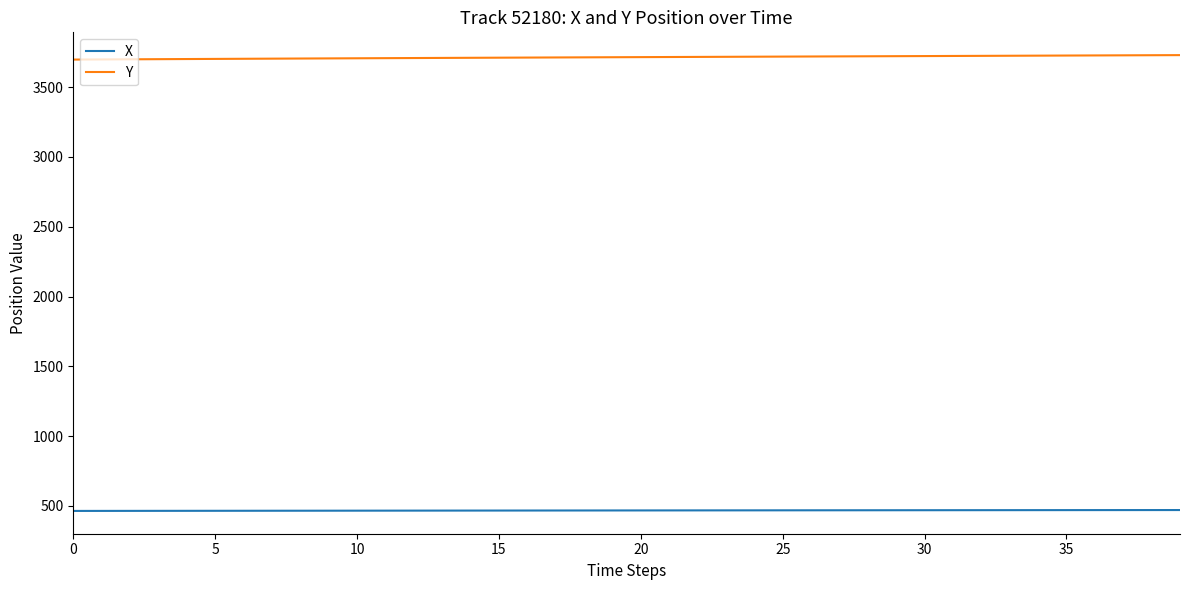

Rank the series by their maximum value, from highest to lowest.

Y, X